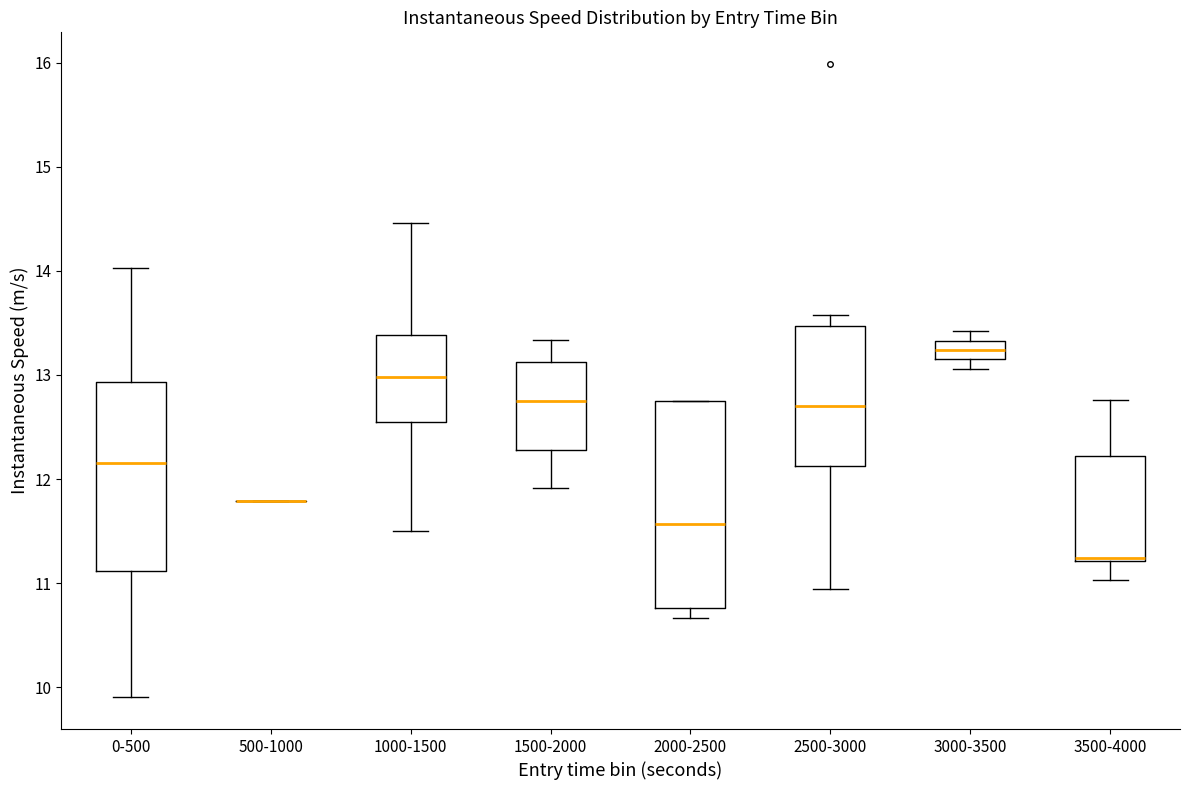

Reading left to right, transcribe this box plot: for each box, give where its median line is, the range the box spans, and where its two whiskers end, as read against the y-axis. The values are not printed on the chart, so give them approximately, as read against the axis.

0-500: median 12.2, box 11.1 to 12.9, whiskers 9.9 to 14.0
500-1000: box collapsed to a line at 11.8, whiskers 11.8 to 11.8
1000-1500: median 13.0, box 12.5 to 13.4, whiskers 11.5 to 14.5
1500-2000: median 12.7, box 12.3 to 13.1, whiskers 11.9 to 13.3
2000-2500: median 11.6, box 10.8 to 12.7, whiskers 10.7 to 12.7
2500-3000: median 12.7, box 12.1 to 13.5, whiskers 10.9 to 13.6
3000-3500: median 13.2, box 13.1 to 13.3, whiskers 13.1 (just below the box's lower edge) to 13.4
3500-4000: median 11.2 (just above the box's lower edge), box 11.2 to 12.2, whiskers 11.0 to 12.8